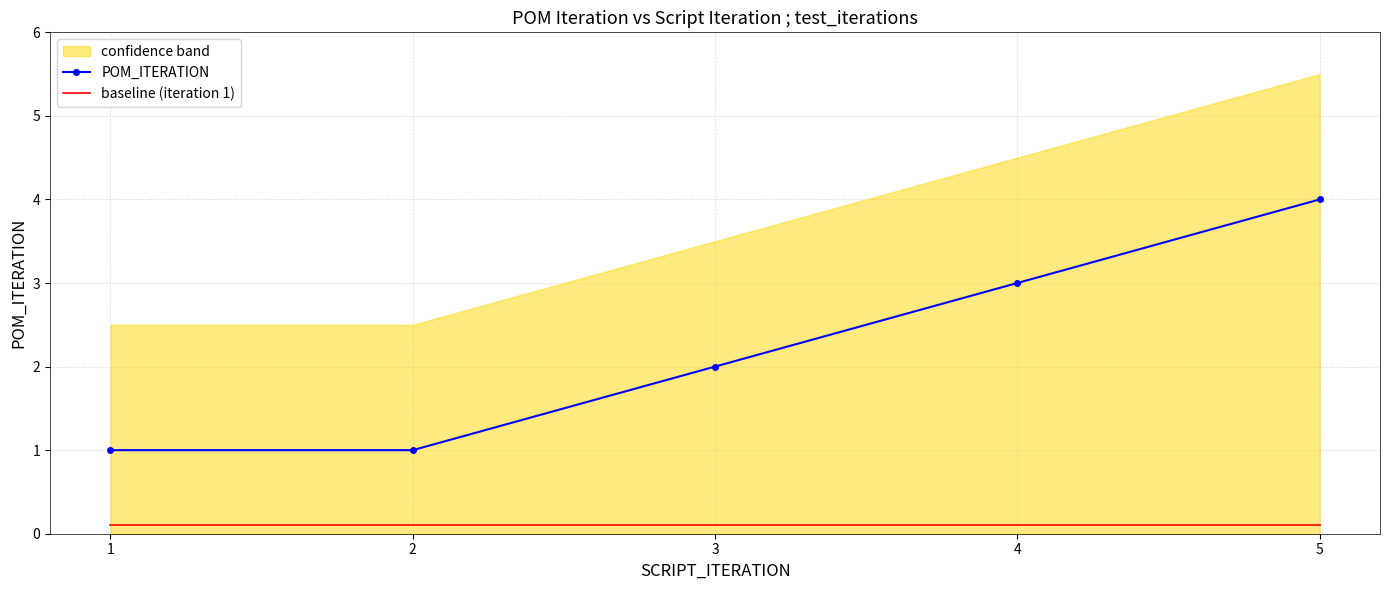

Reading left to right, extract all data points from this chart.

POM_ITERATION: 1.0	1.0	2.0	3.0	4.0
baseline (iteration 1): 0.1	0.1	0.1	0.1	0.1